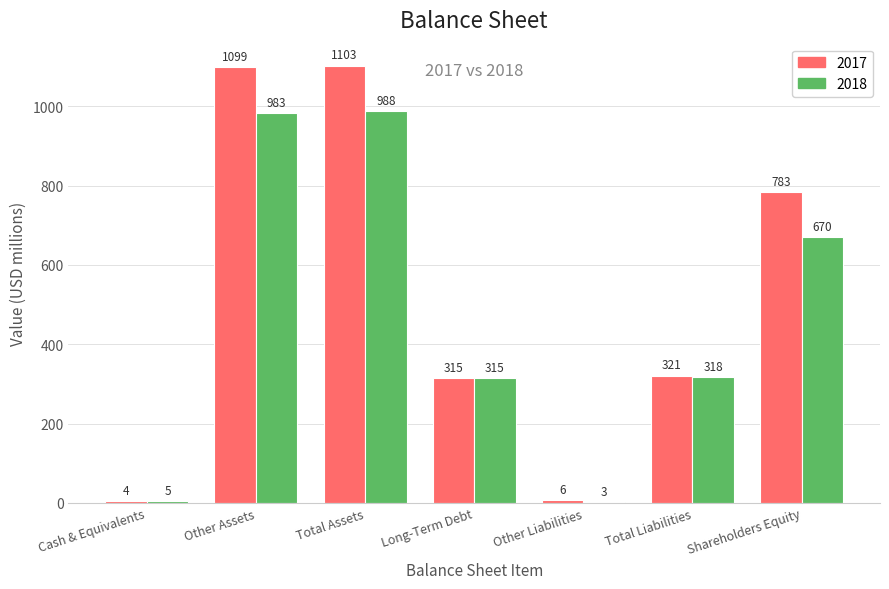

Reading left to right, extract all data points from this chart.

2017: Cash & Equivalents=4	Other Assets=1099	Total Assets=1103	Long-Term Debt=315	Other Liabilities=6	Total Liabilities=321	Shareholders Equity=783
2018: Cash & Equivalents=5	Other Assets=983	Total Assets=988	Long-Term Debt=315	Other Liabilities=3	Total Liabilities=318	Shareholders Equity=670